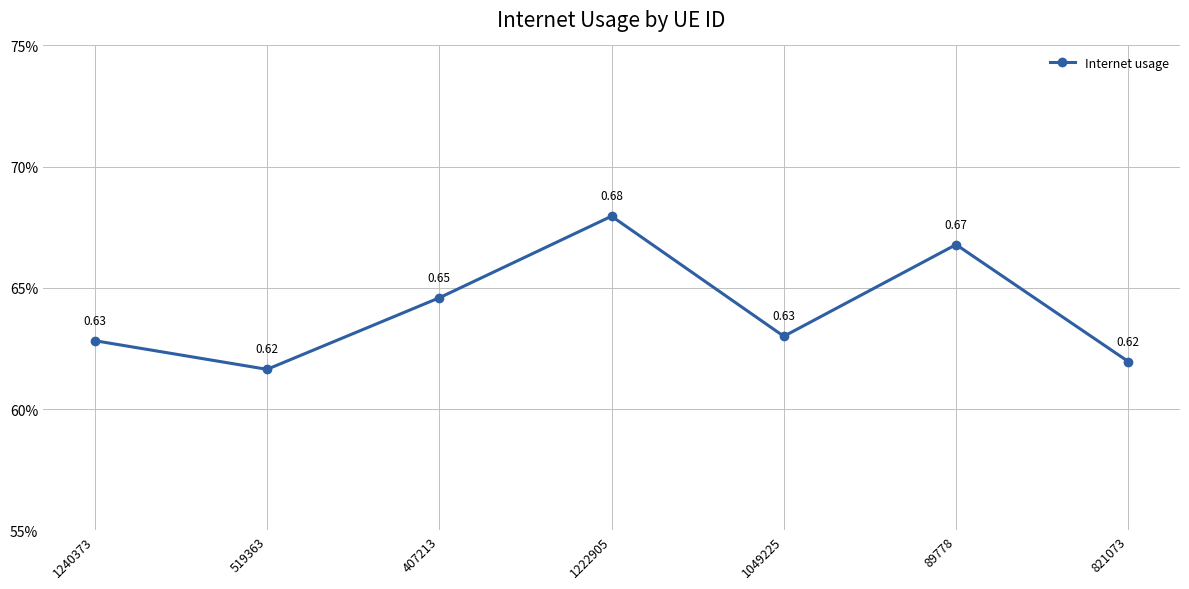

What is the greatest value displayed?

0.7